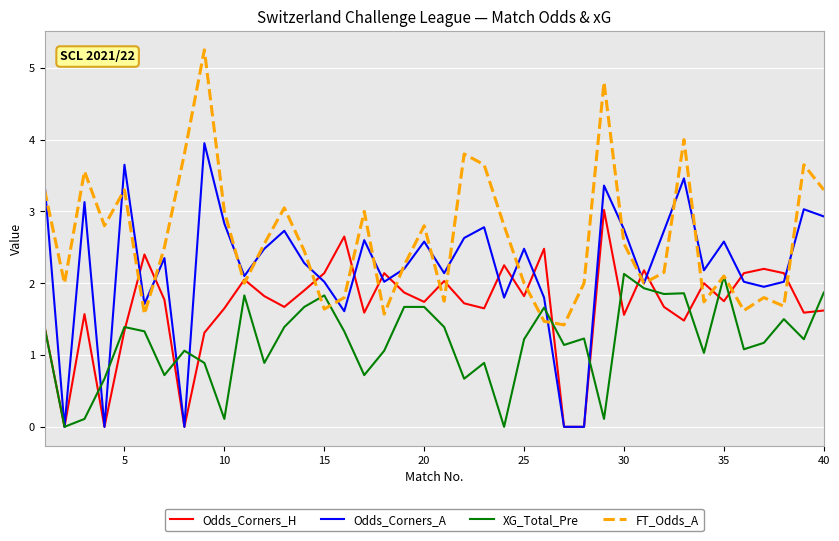

List the series in order of their overall mean, highest first.

FT_Odds_A, Odds_Corners_A, Odds_Corners_H, XG_Total_Pre